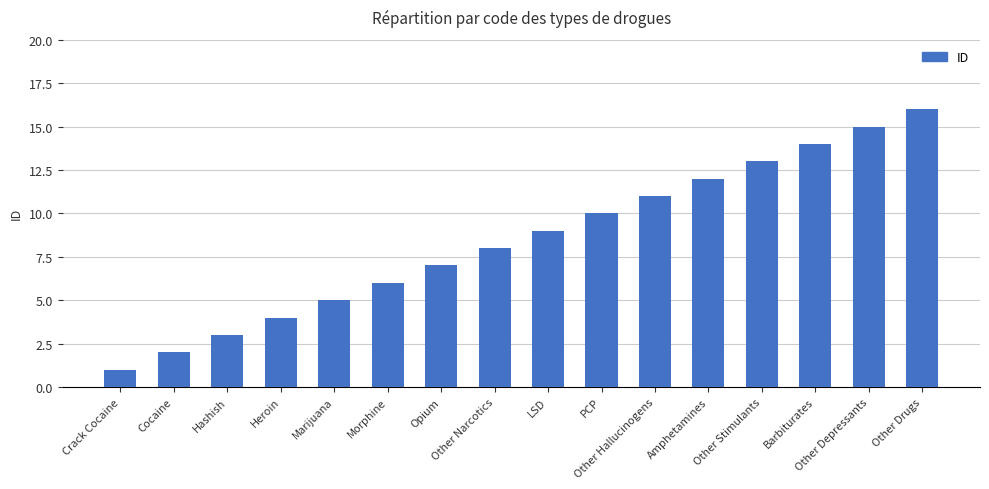

What is the sum of all values?

136